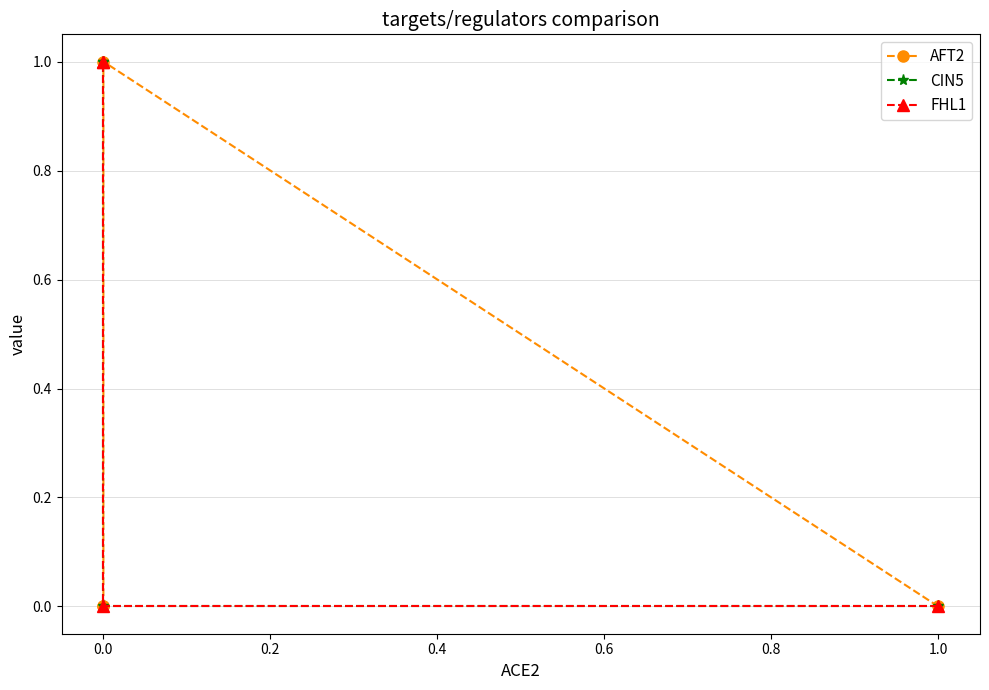

True or false: FHL1 and CIN5 intersect in this chart.

False